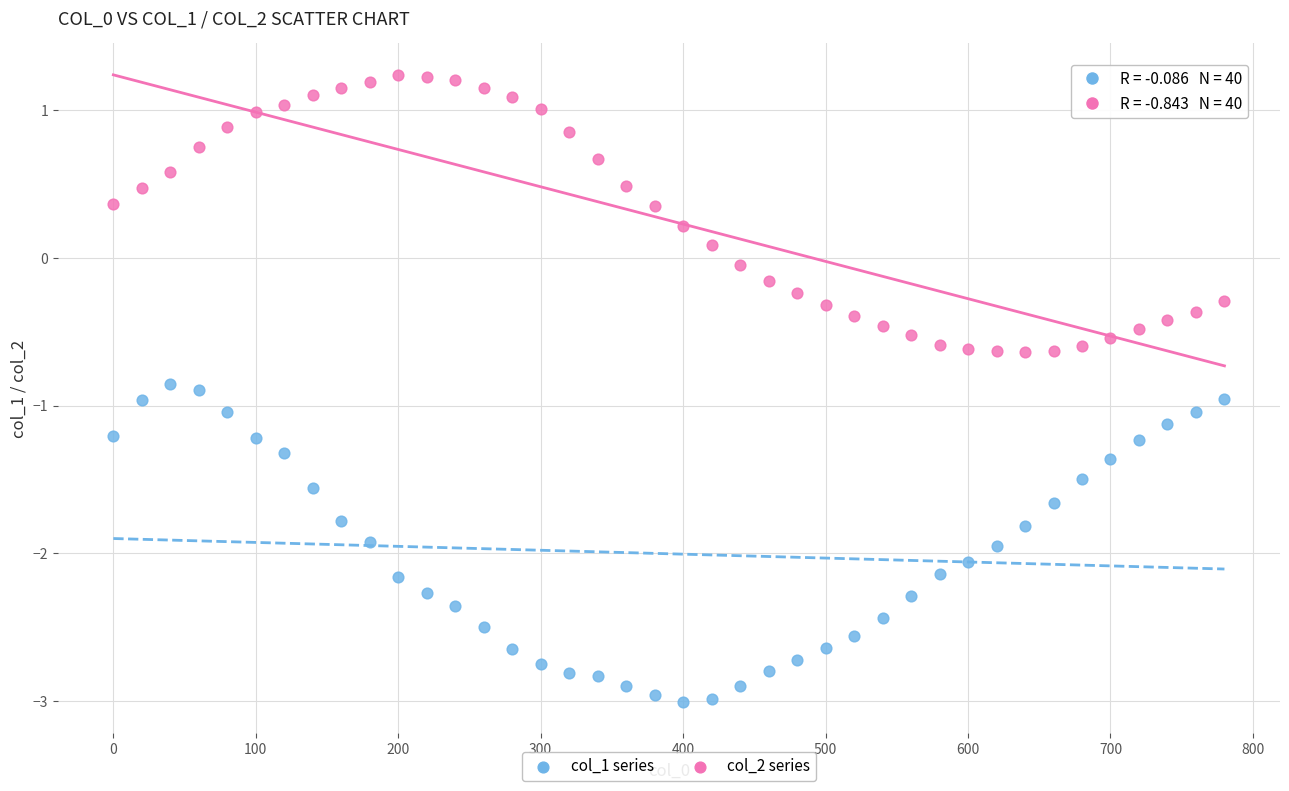

What are all the series names shown in the legend?

col_1 series, col_2 series